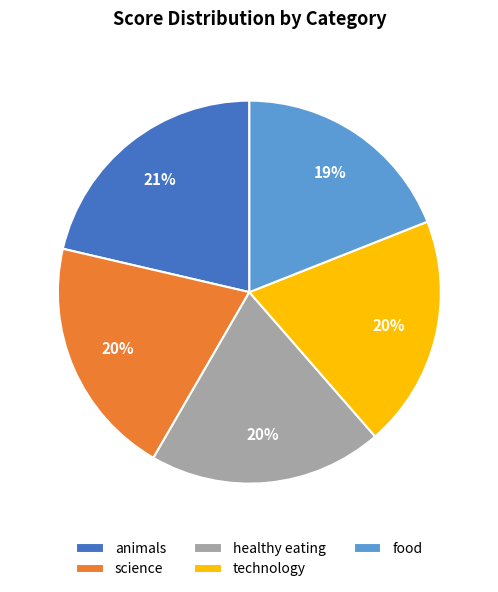

Combined, do food and technology account for over 50%?

No